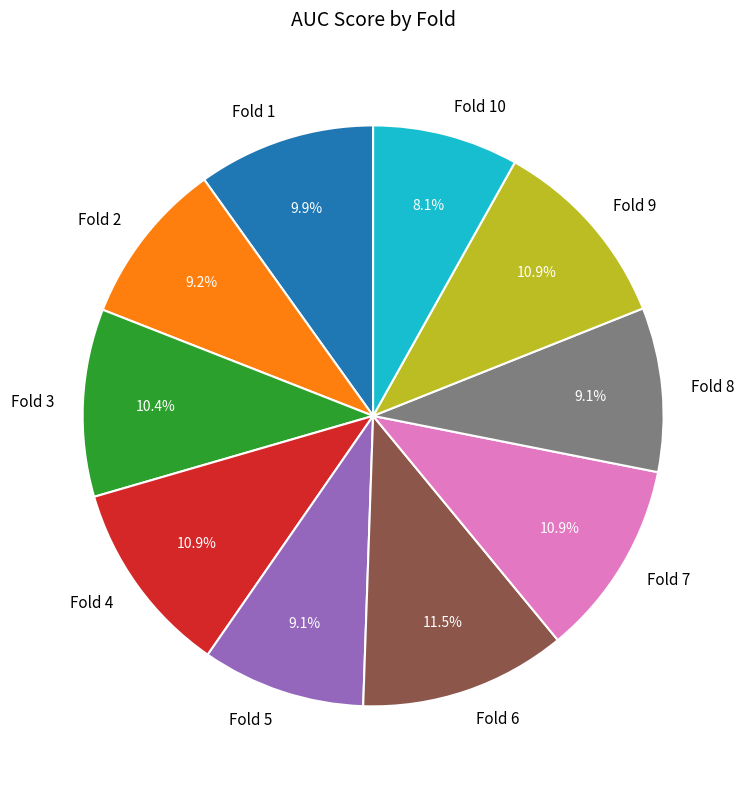

Is the sum of Fold 6 and Fold 1 greater than half?

No